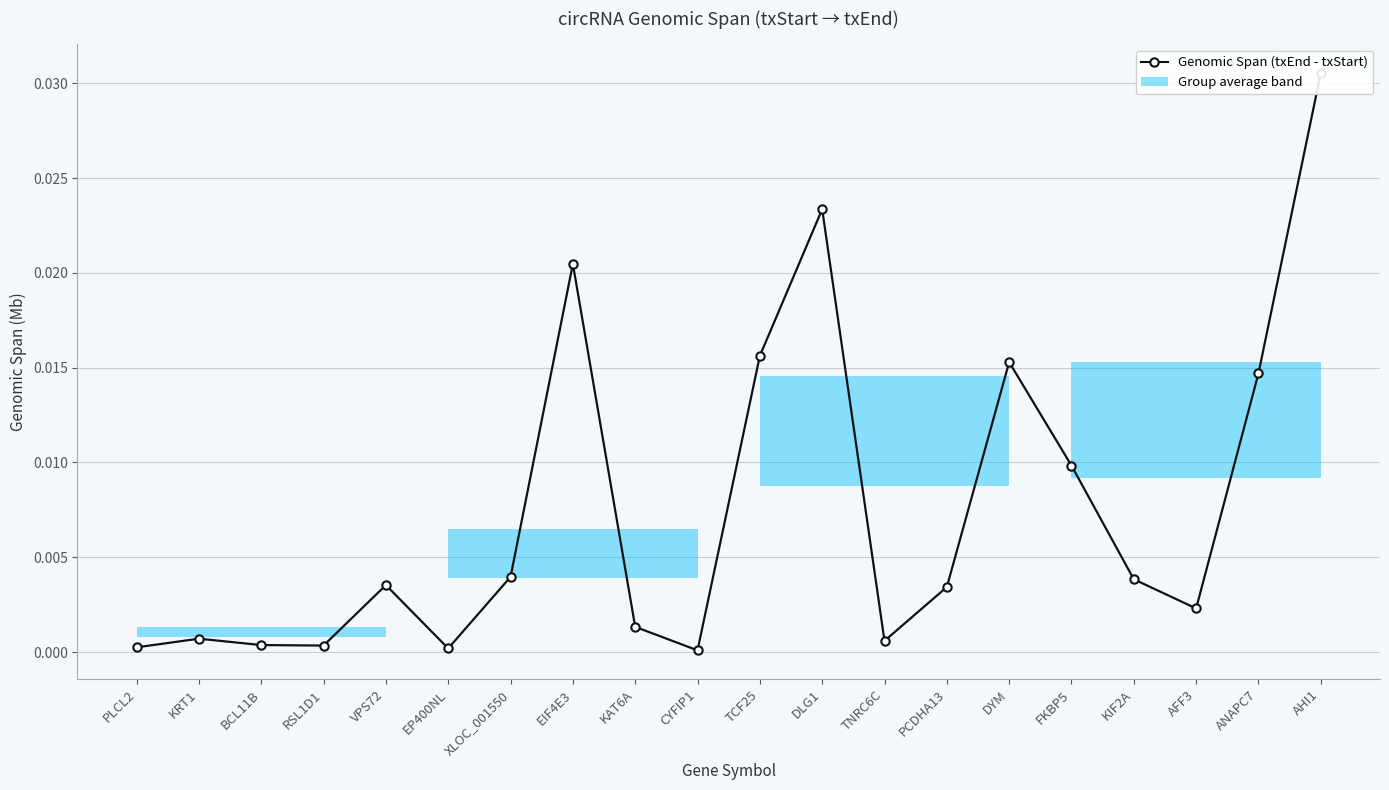

Is this an area chart (filled region under the line)?

No